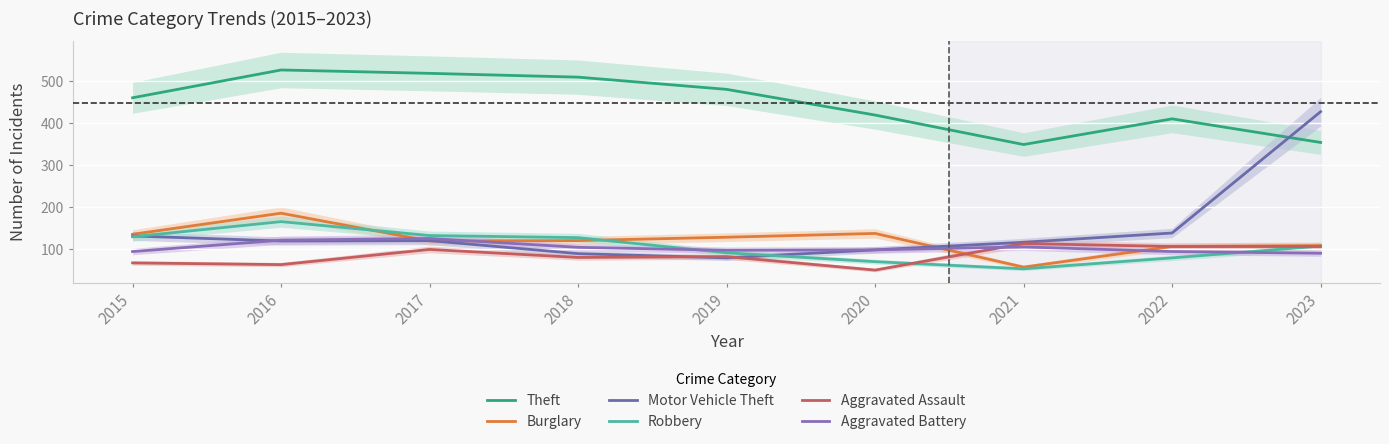

Which series has the widest spread of values?

Motor Vehicle Theft